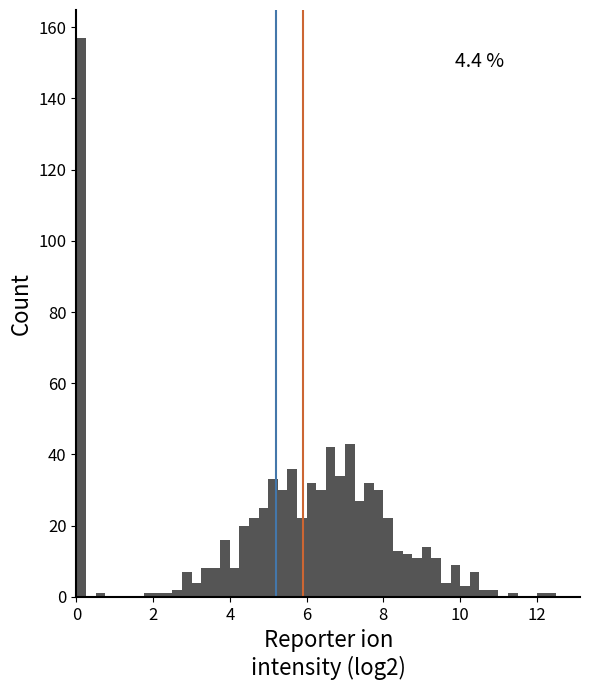

Around what value on the x-axis is the tallest bar? Give the approximate position of its centre, as read against the axis.

0.2